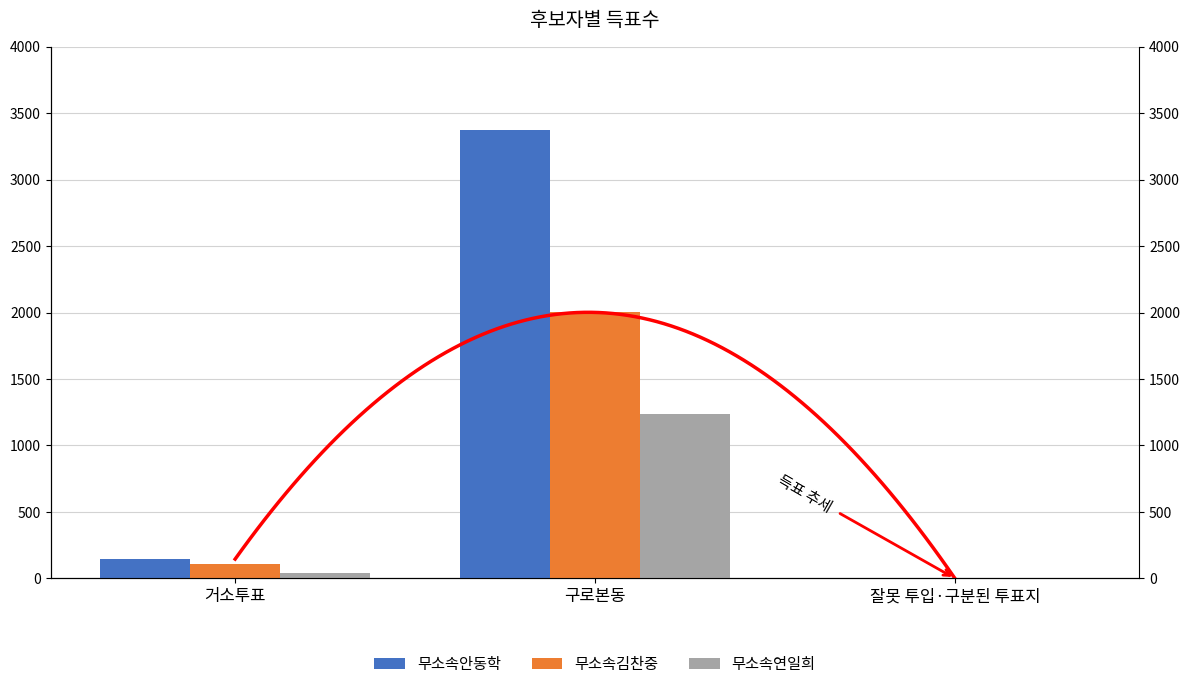

What are all the series names shown in the legend?

무소속안동학, 무소속김찬중, 무소속연일희